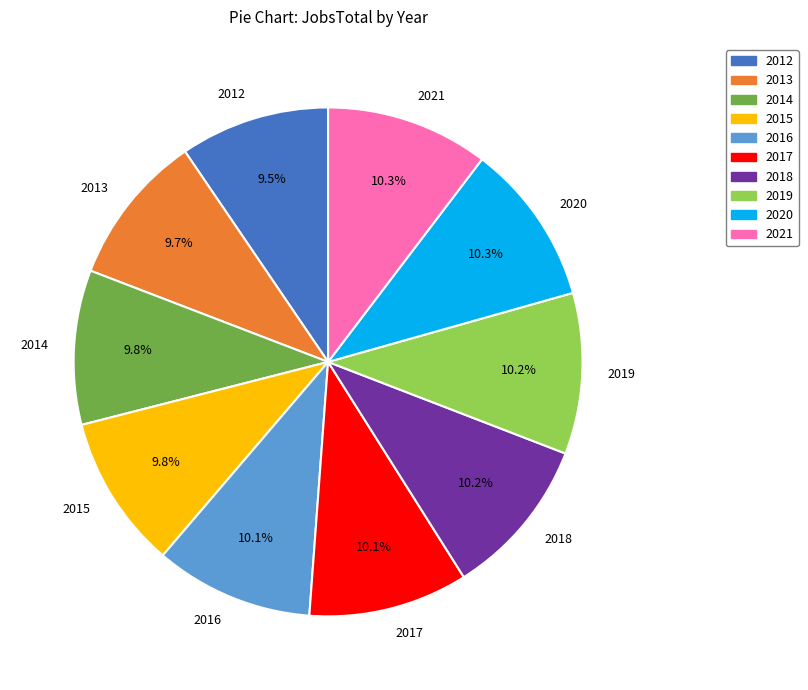

Is there any slice that represents more than half of the pie?

No